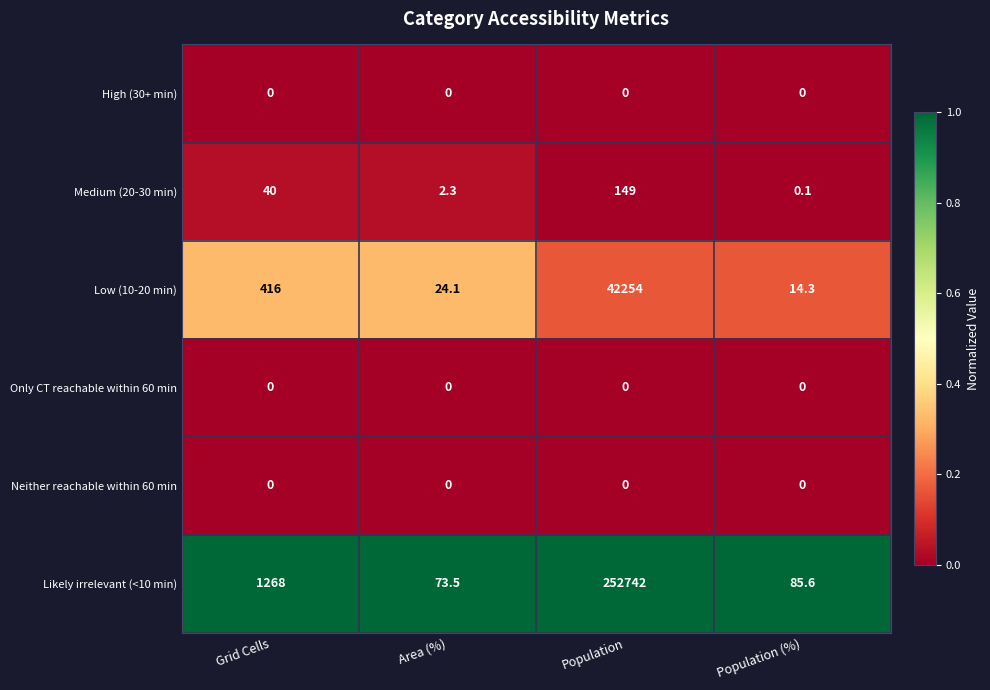

At which category does the chart reach its peak across all series?

Population